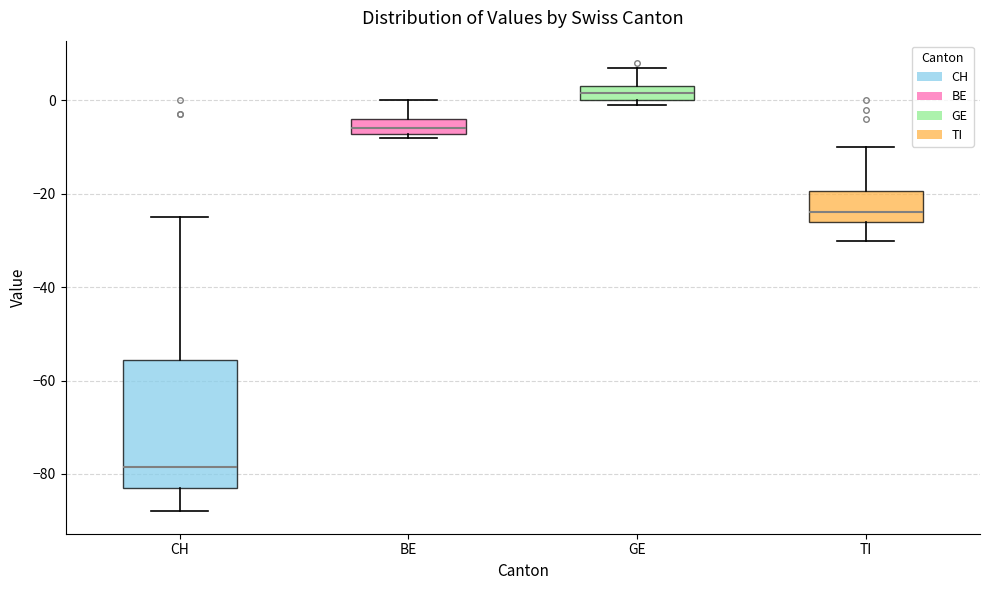

Comparing the boxes themselves (not the whiskers), which one is the tallest?

CH